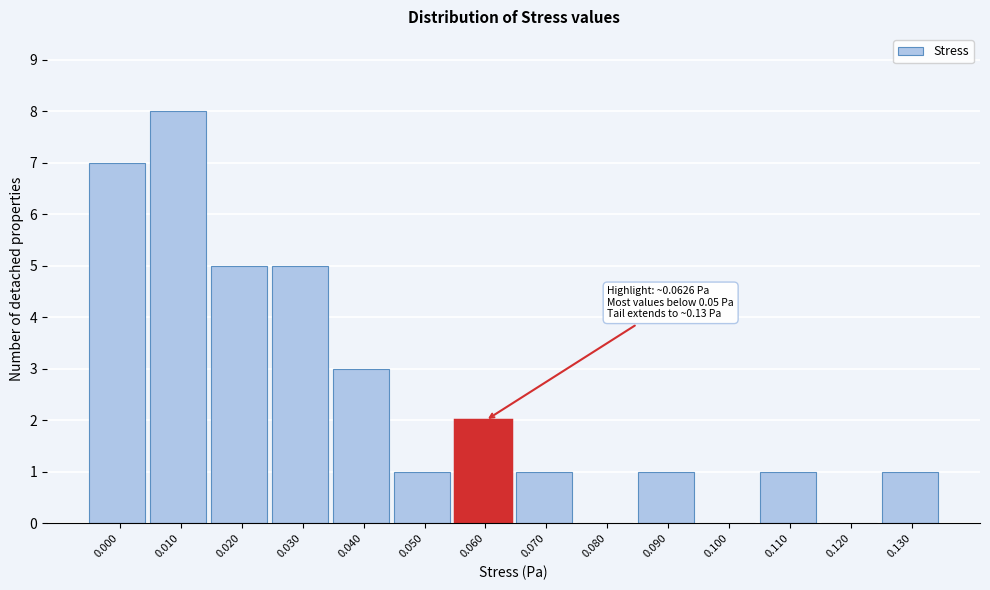

Reading left to right, transcribe all the data shown in this chart.

0.000=7	0.010=8	0.020=5	0.030=5	0.040=3	0.050=1	0.060=2	0.070=1	0.080=0	0.090=1	0.100=0	0.110=1	0.120=0	0.130=1